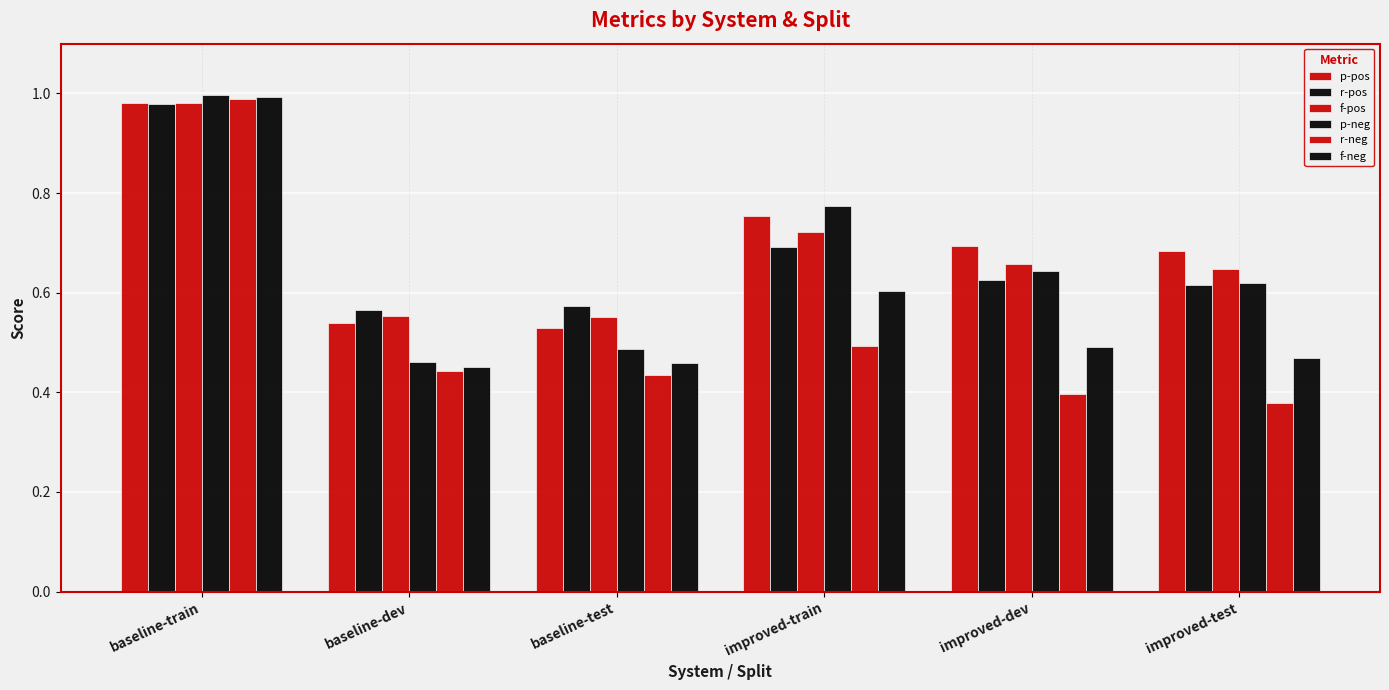

What is the average value of the p-neg series?

0.7